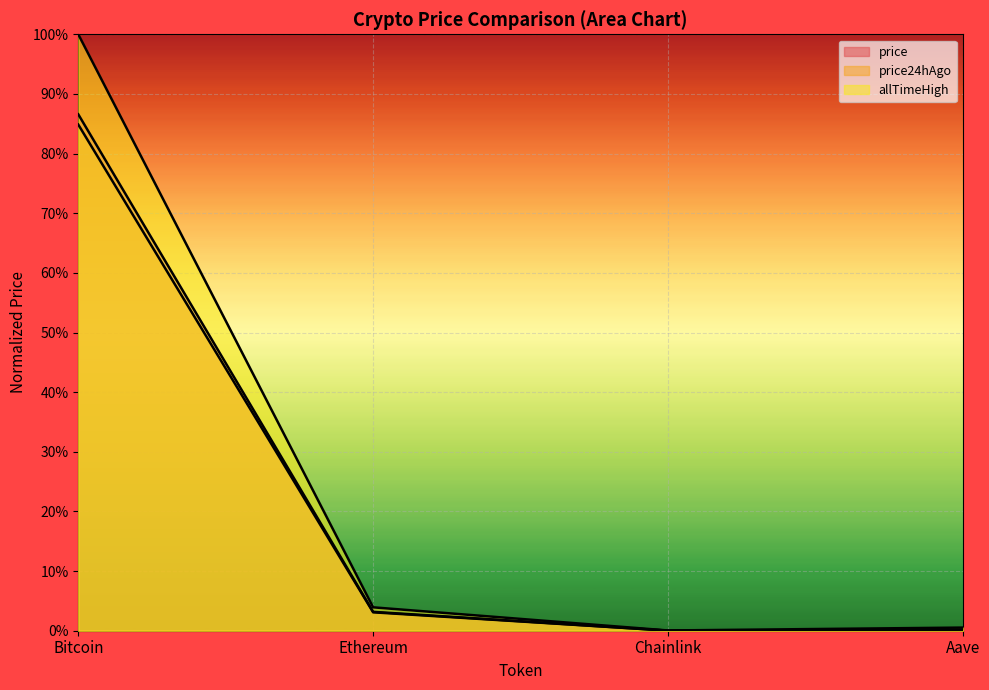

At which category is the sum across all series the highest?

Bitcoin